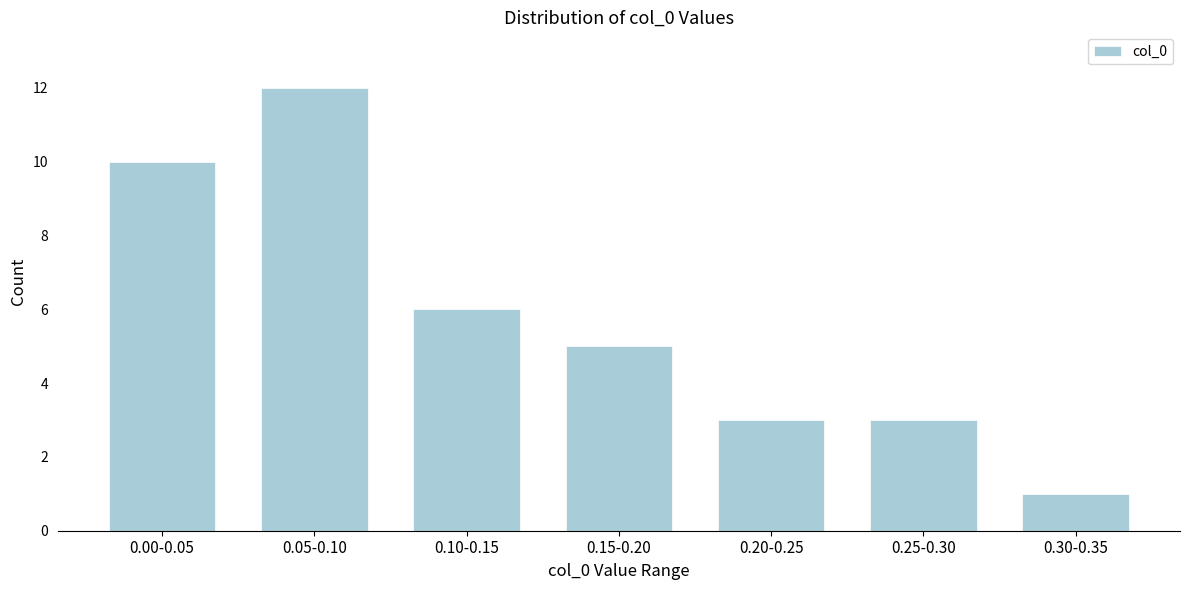

Reading right to left, what are all the values shown in this chart?

0.30-0.35=1	0.25-0.30=3	0.20-0.25=3	0.15-0.20=5	0.10-0.15=6	0.05-0.10=12	0.00-0.05=10